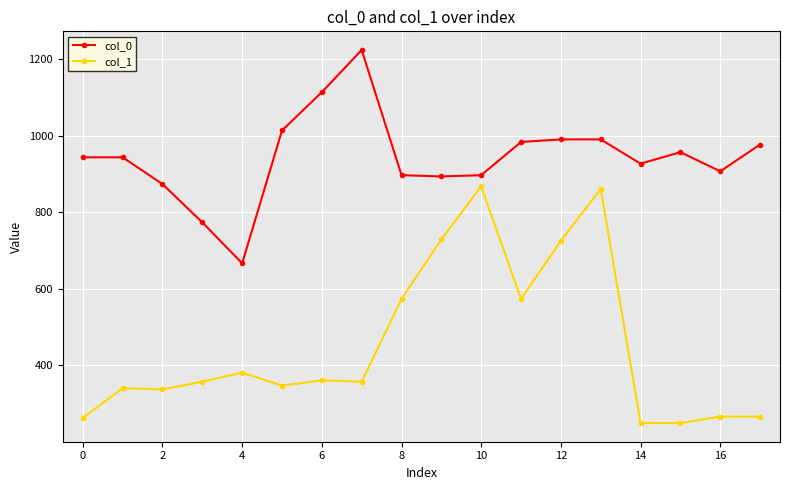

What is the sum of all col_0 values?

16966.7